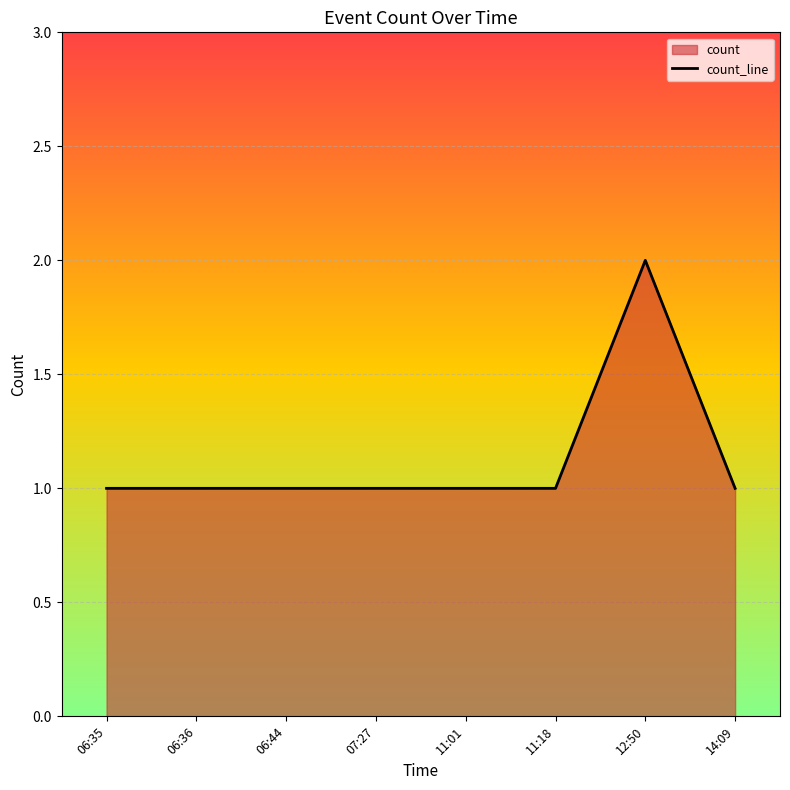

How many data points does each series have?

8